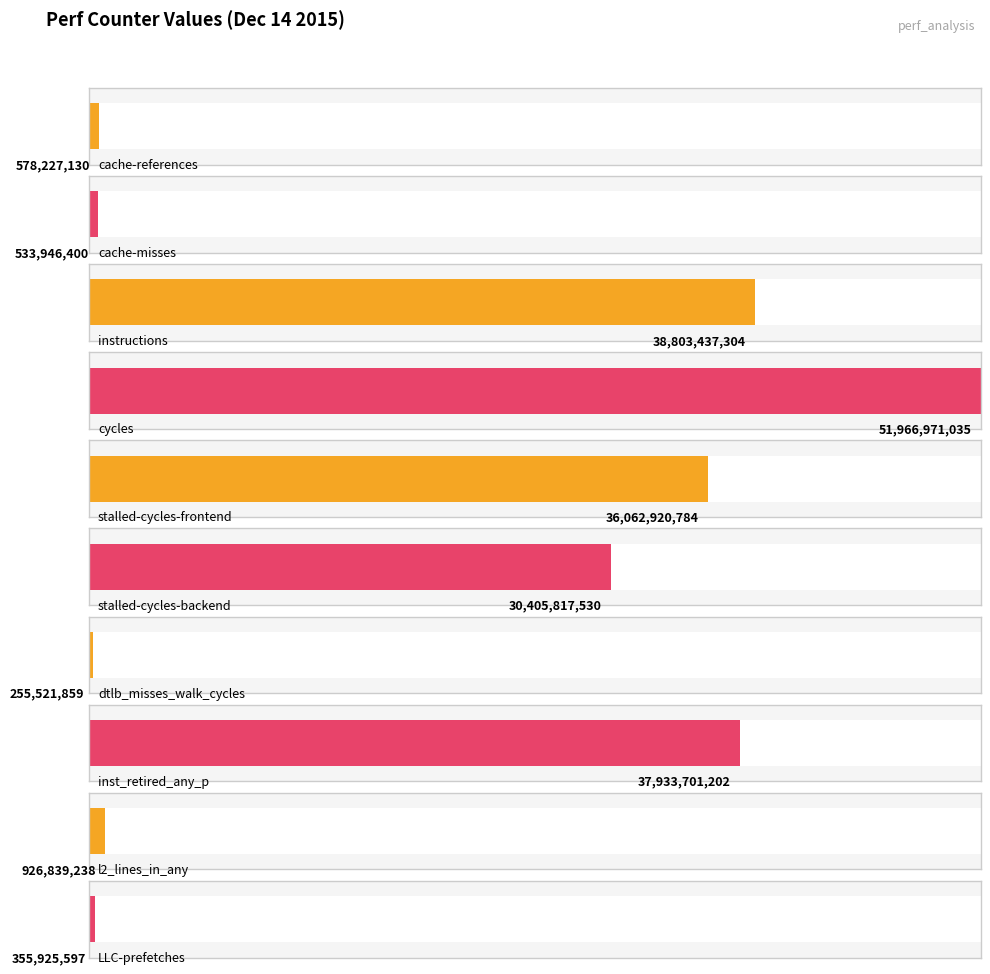

What is the sum of the values at stalled-cycles-backend and dtlb_misses_walk_cycles?

30661339389